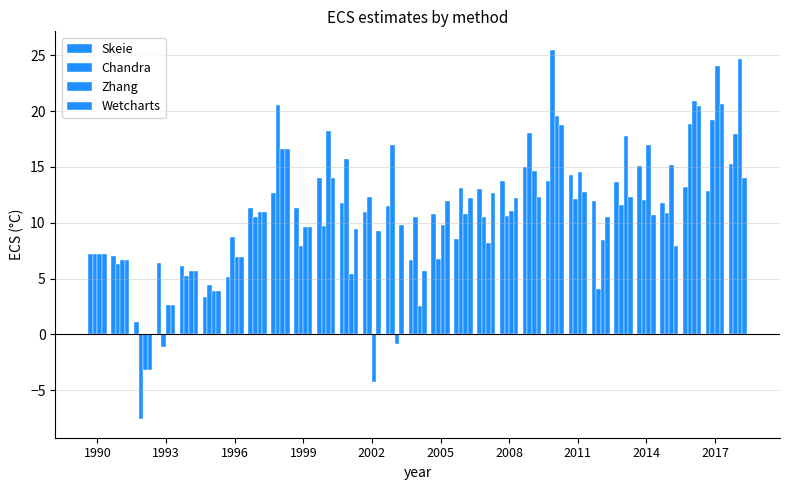

How many values in Chandra are below zero?

2